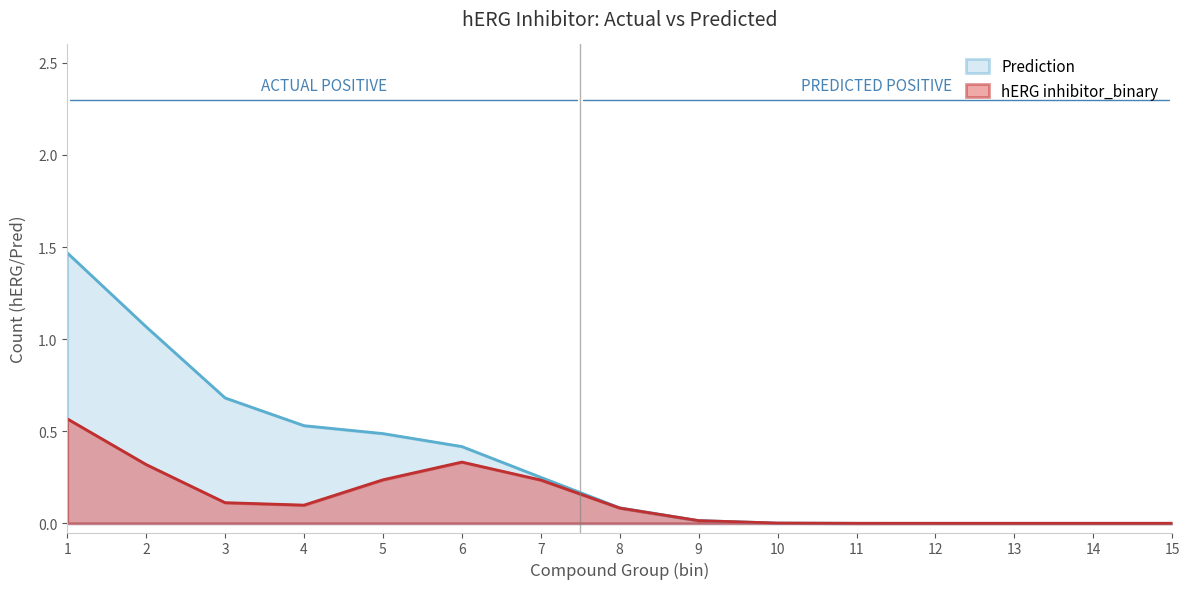

Which series has the largest total across all categories?

Prediction